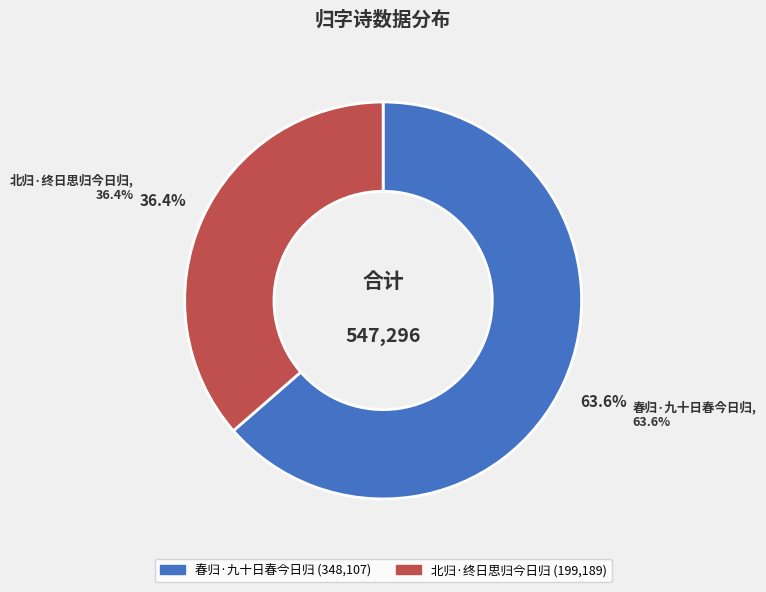

To the nearest percent, what percentage of the pie is 北归·终日思归今日归?

36%